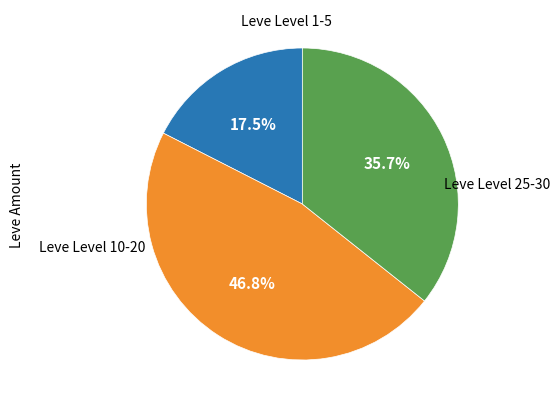

Is there any slice that represents more than half of the pie?

No